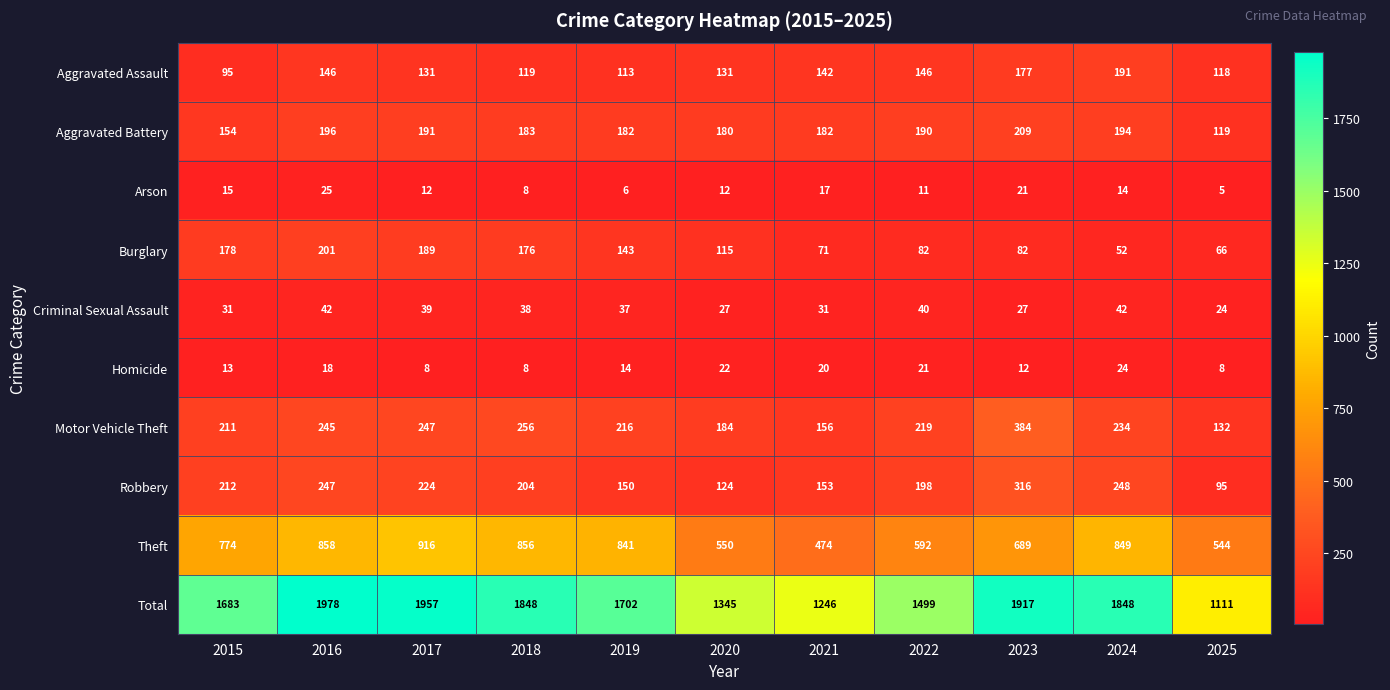

Which series has the widest spread of values?

Total